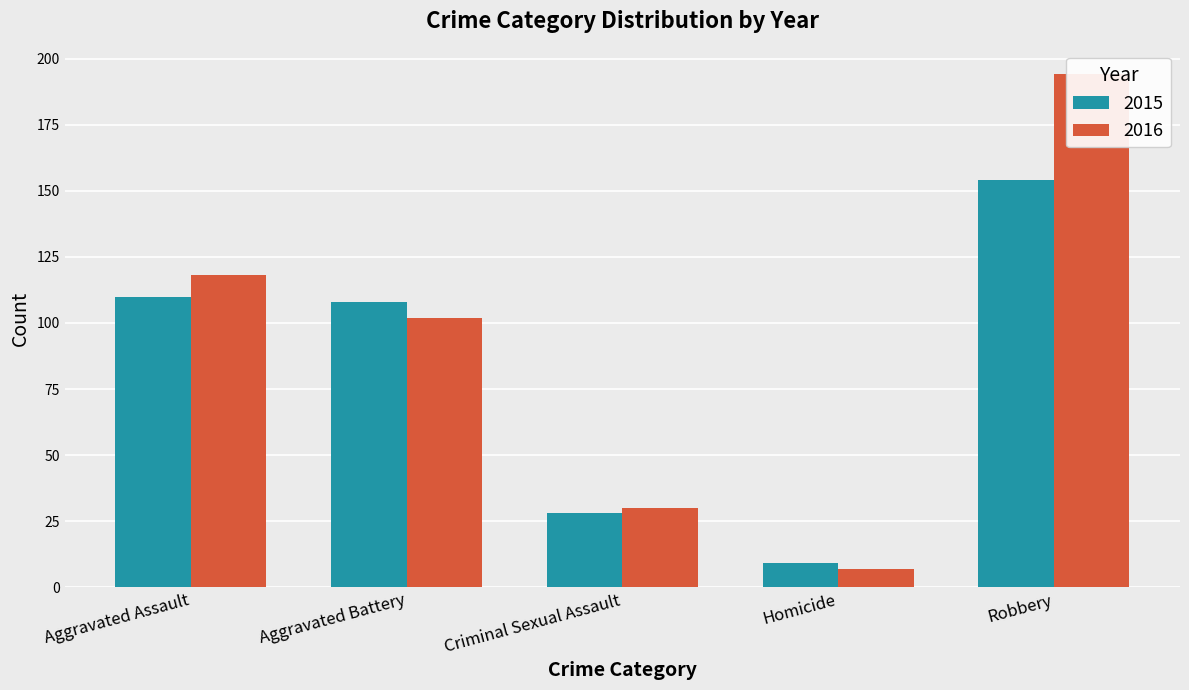

The 2015 series shows 71 at Aggravated Battery. True or false?

False